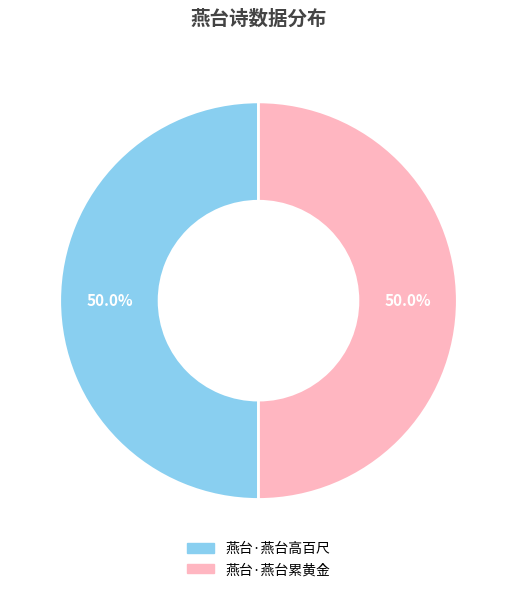

What percentage is the 燕台·燕台高百尺 slice, to the nearest percent?

50%